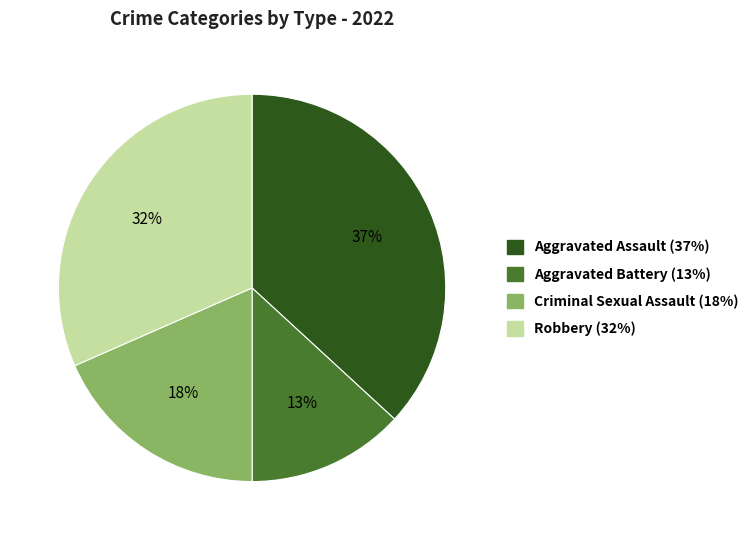

Between Robbery and Aggravated Battery, which is larger?

Robbery